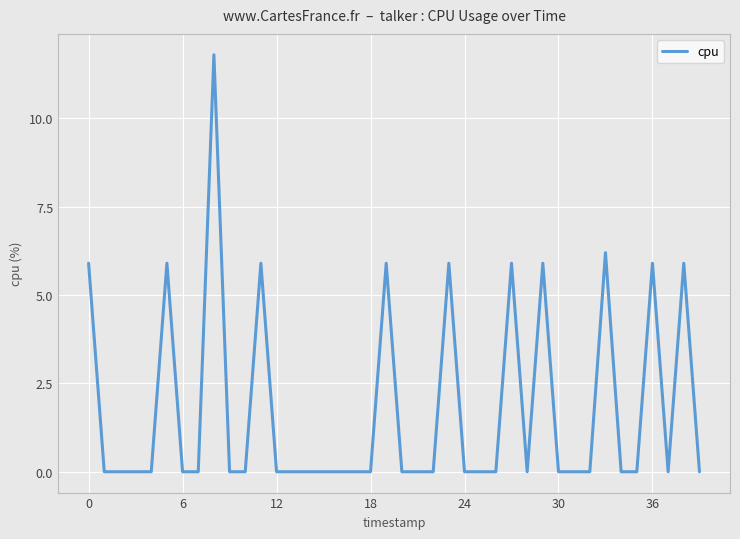

What is the difference between the maximum and minimum values?

11.8